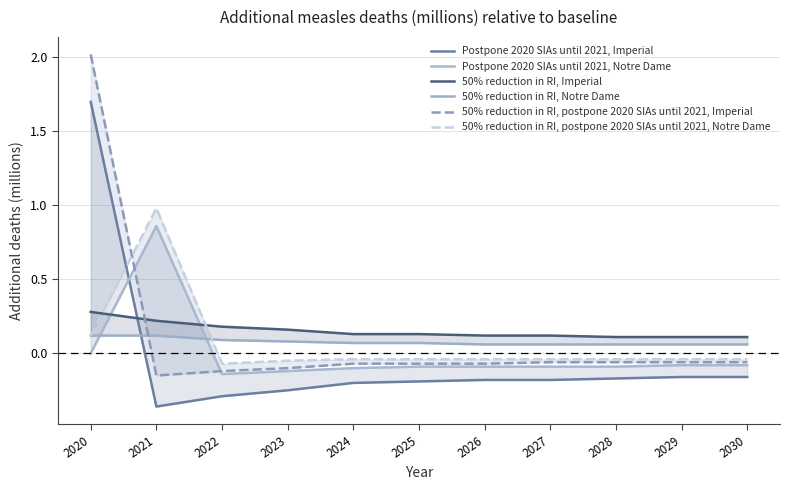

Between 2022 and 2030, which series saw the biggest shift?

Postpone 2020 SIAs until 2021, Imperial